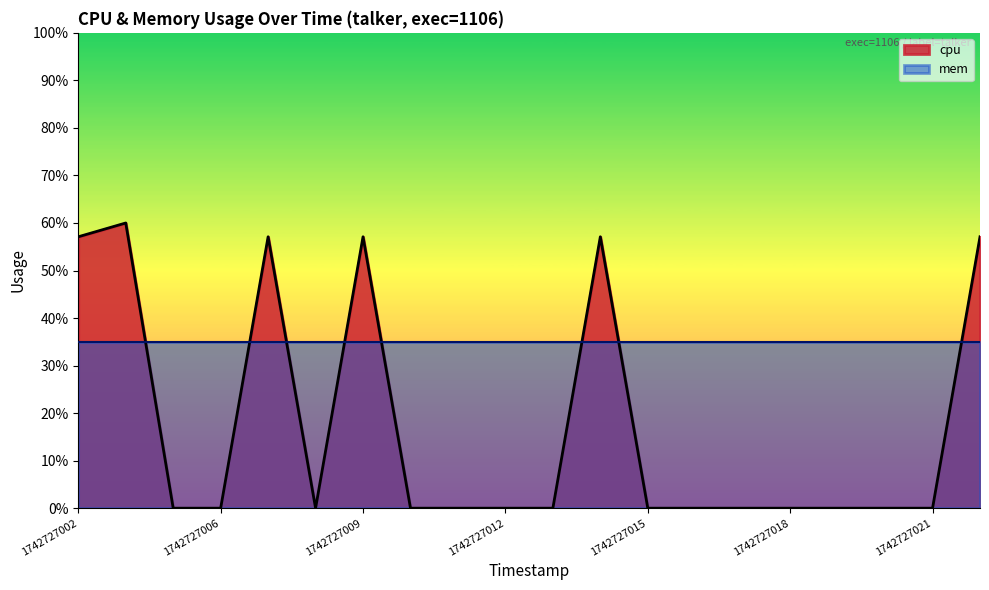

Reading left to right, what are all the values shown in this chart?

1742727002=57.1	1742727004=60.0	1742727005=0.0	1742727006=0.0	1742727007=57.1	1742727008=0.0	1742727009=57.1	1742727010=0.0	1742727011=0.0	1742727012=0.0	1742727013=0.0	1742727014=57.1	1742727015=0.0	1742727016=0.0	1742727017=0.0	1742727018=0.0	1742727019=0.0	1742727020=0.0	1742727021=0.0	1742727022=57.1